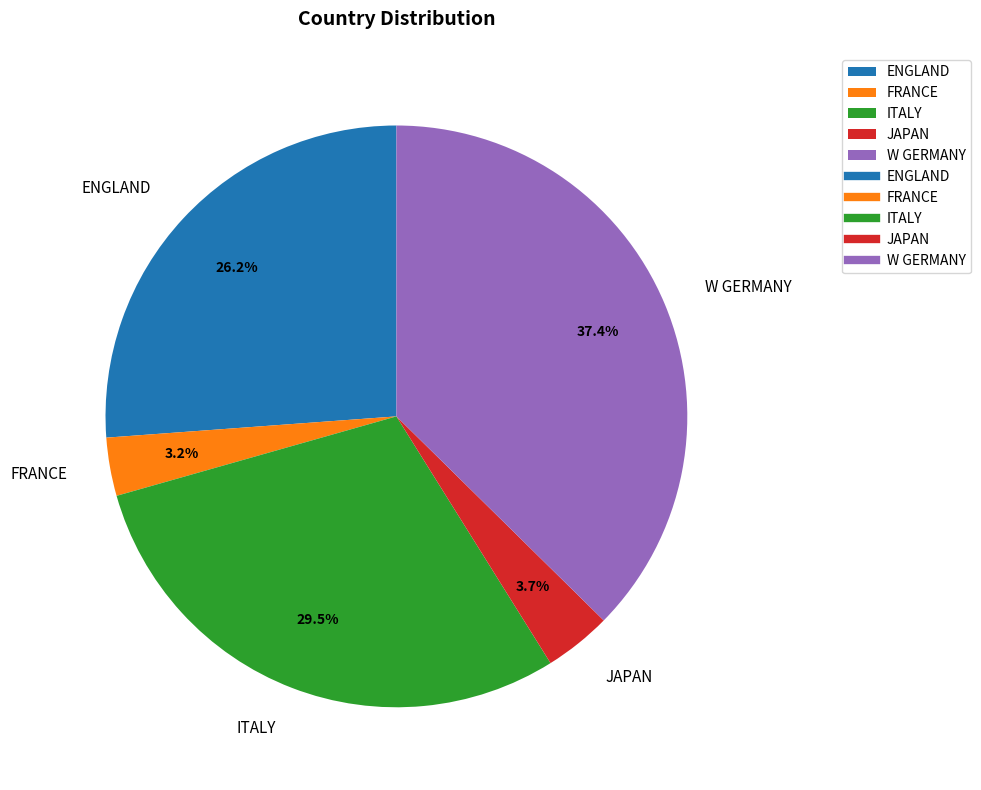

To the nearest percent, what is the difference between the largest and smallest slice percentages?

34%